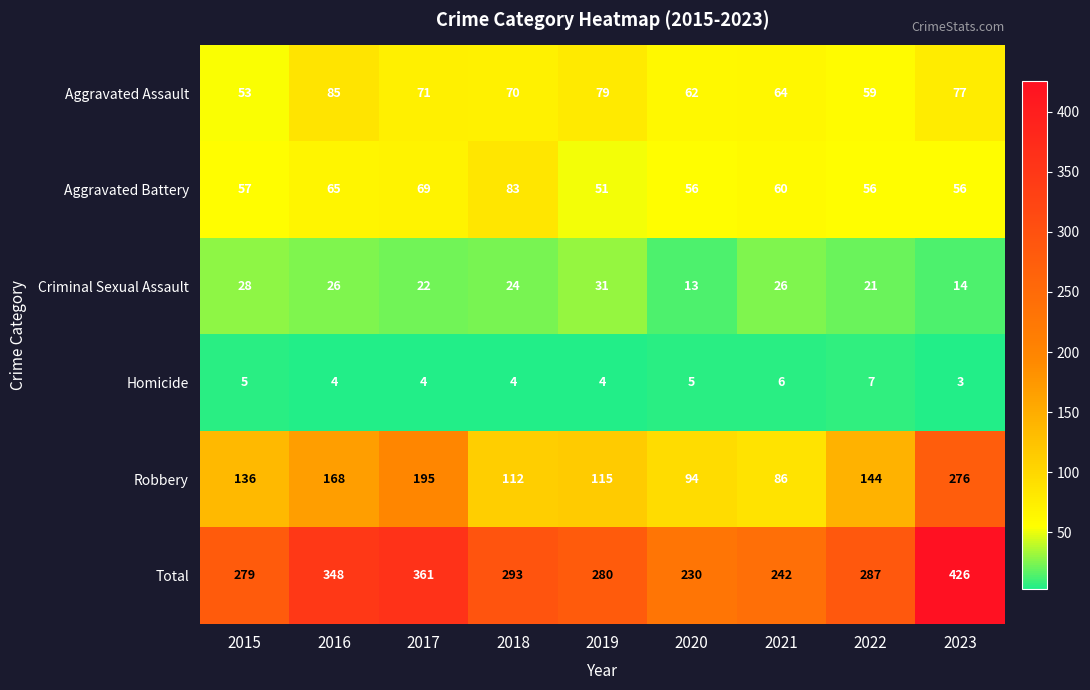

What is the average value of the Total series?

305